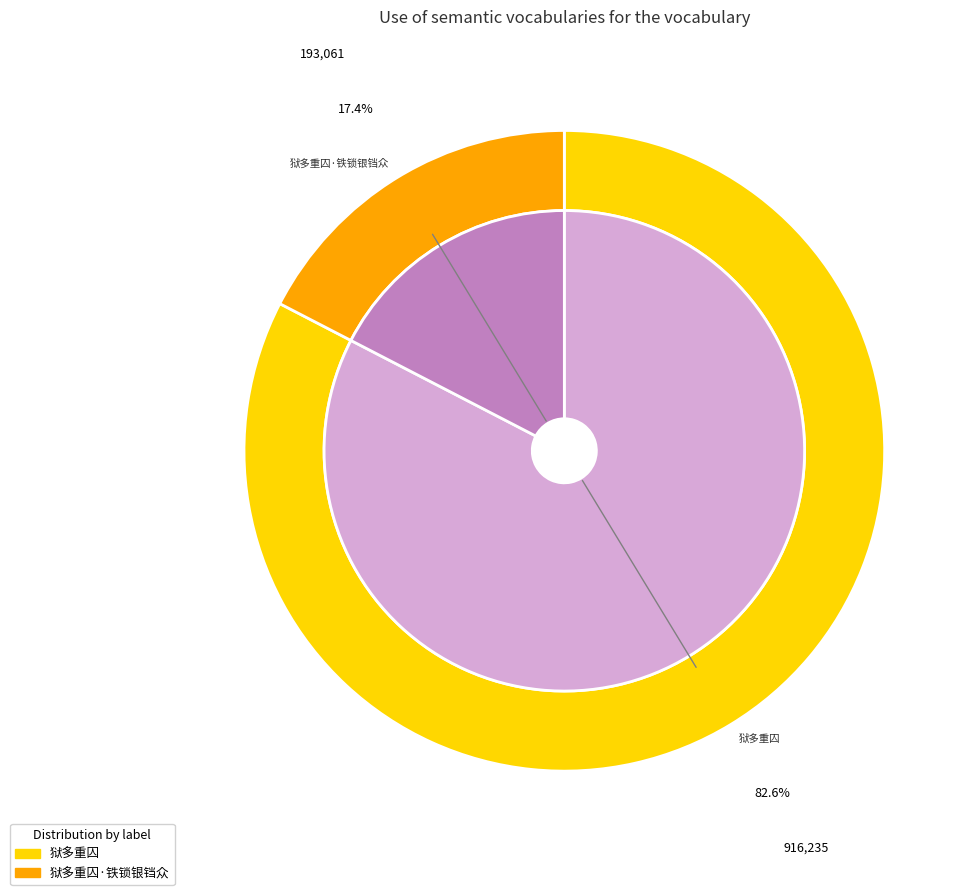

Combined, what portion of the pie is 狱多重囚 and 狱多重囚·铁锁银铛众?

100.0%